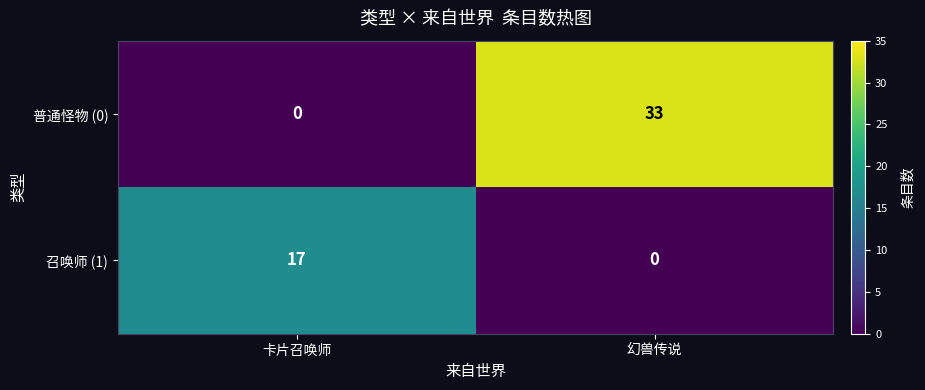

Where is 普通怪物 (0) nearest to the value 16?

卡片召唤师